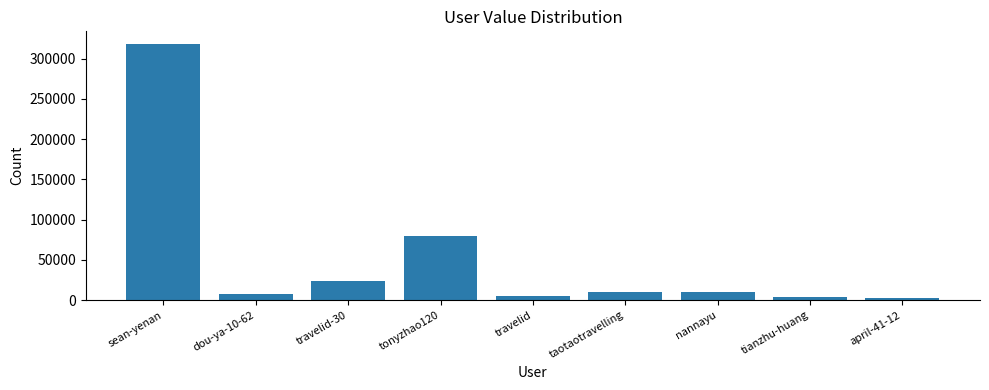

What is the label of the 5th bar from the left?

travelid